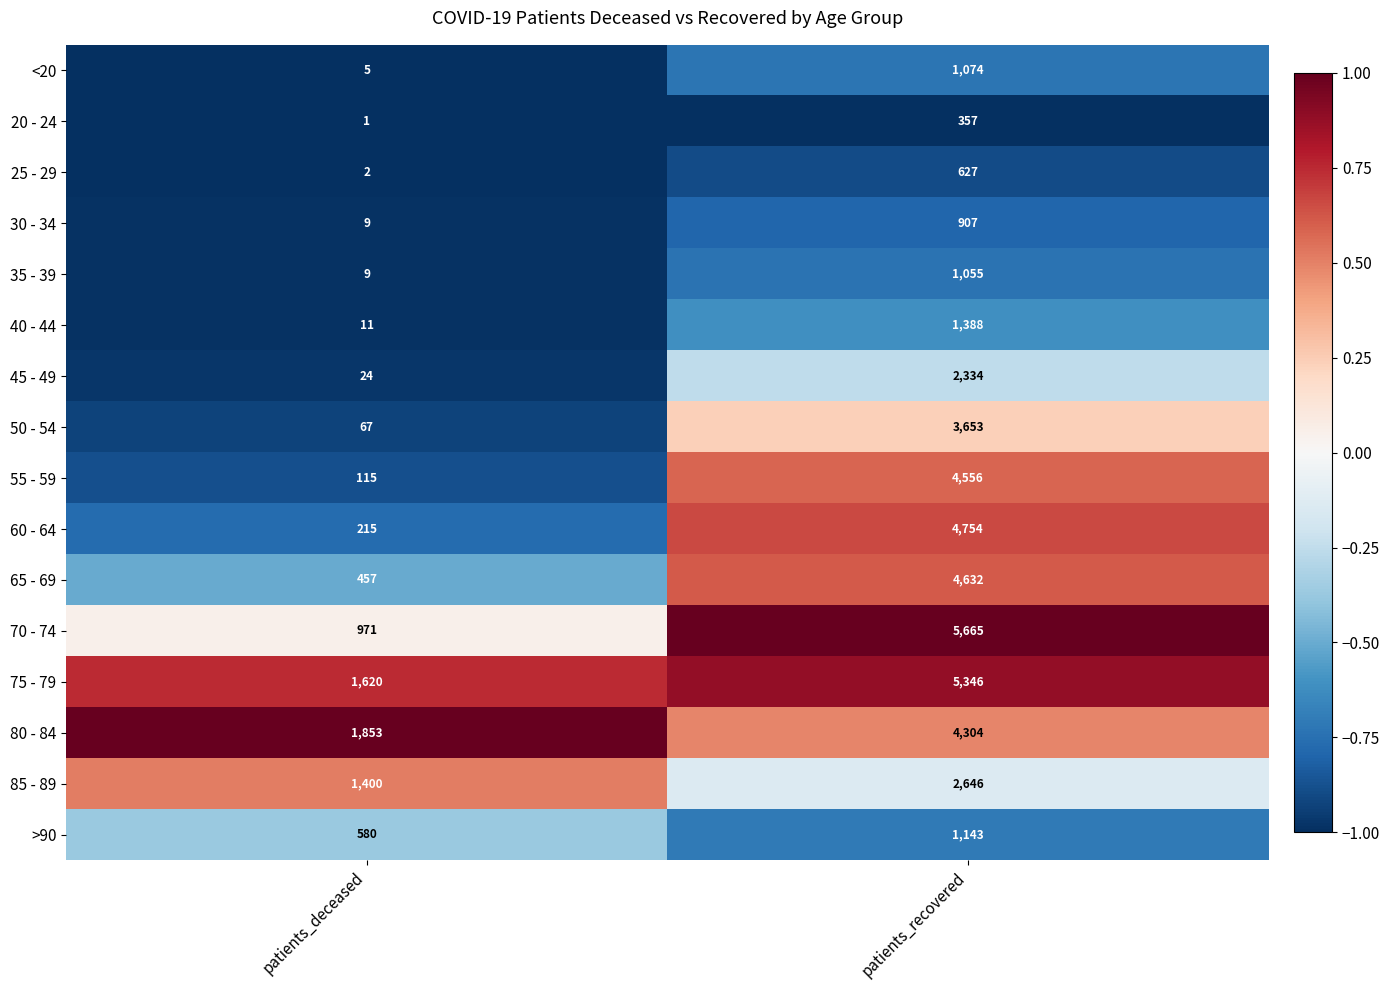

What is the sum of the <20 values at patients_deceased and patients_recovered?

1079